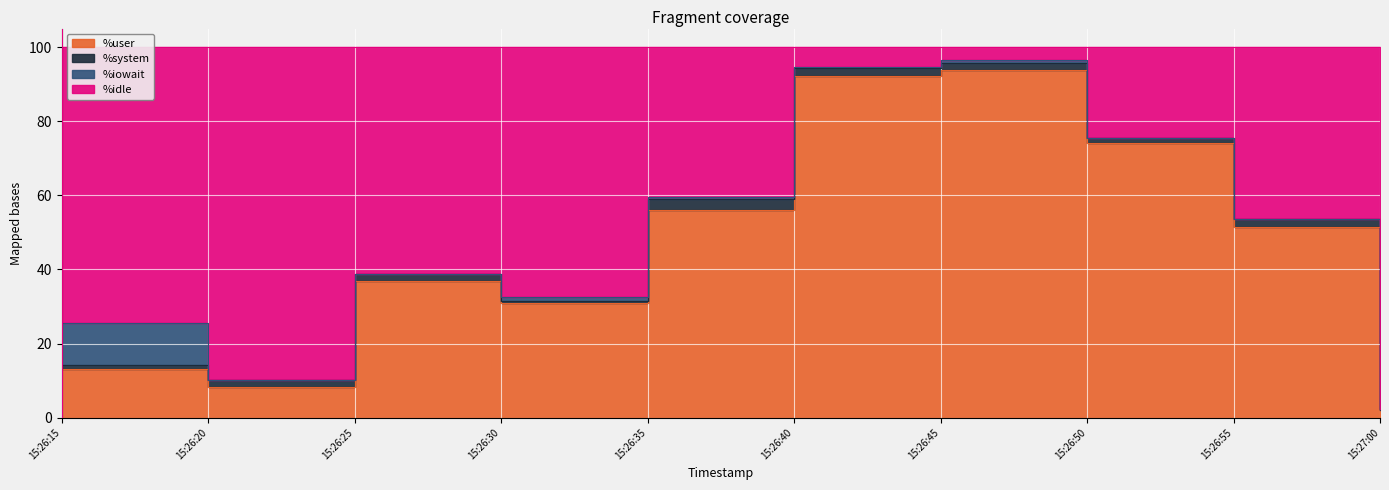

How many data points in %idle are above 53?

5